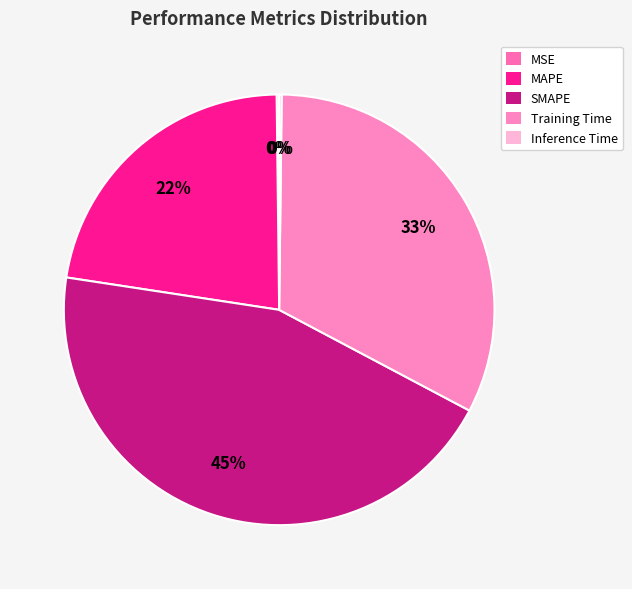

Which has a higher value, Training Time or MAPE?

Training Time